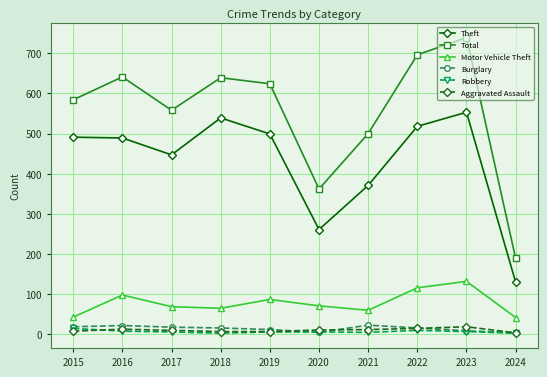

True or false: Motor Vehicle Theft and Theft cross at least once.

False